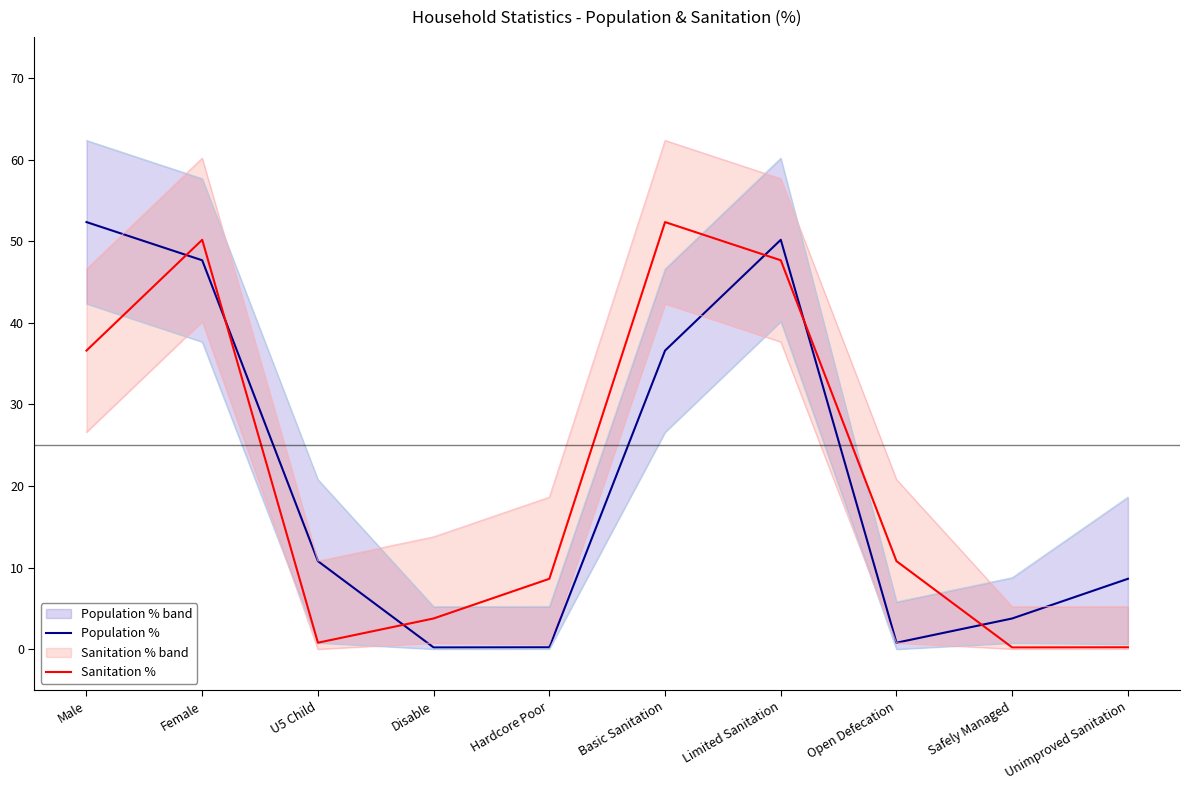

What is the difference between the maximum and minimum values in the Sanitation % series?

52.1